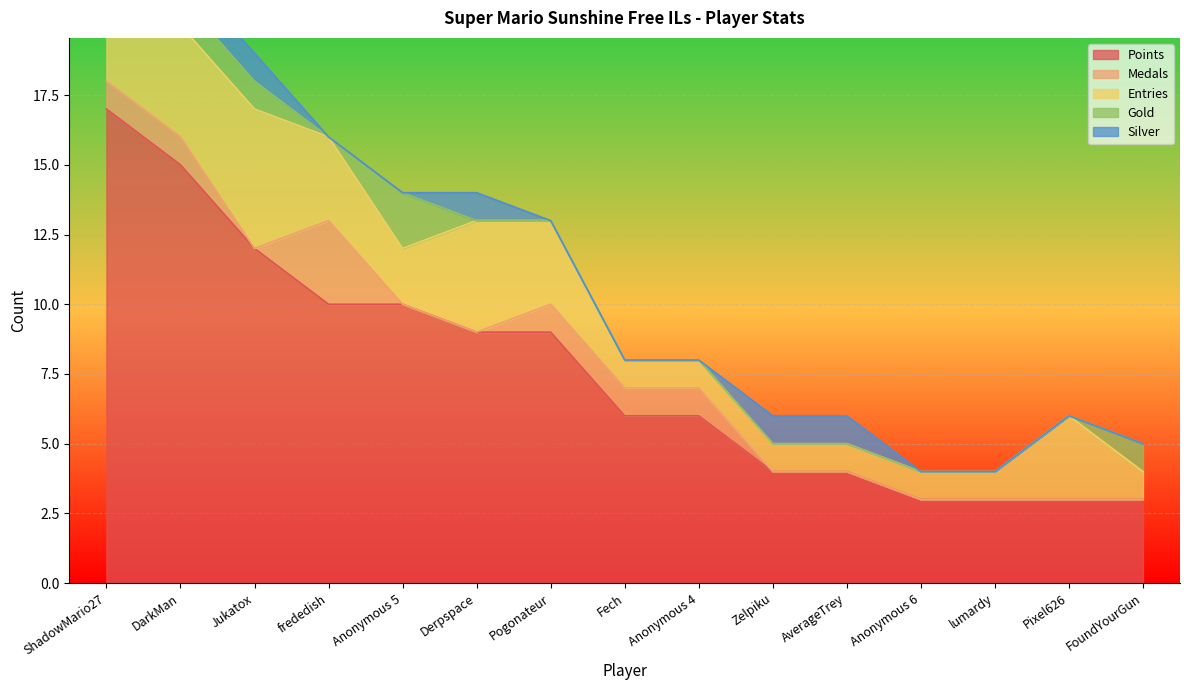

Rank the series at frededish from lowest to highest value.

Gold, Silver, Medals, Entries, Points